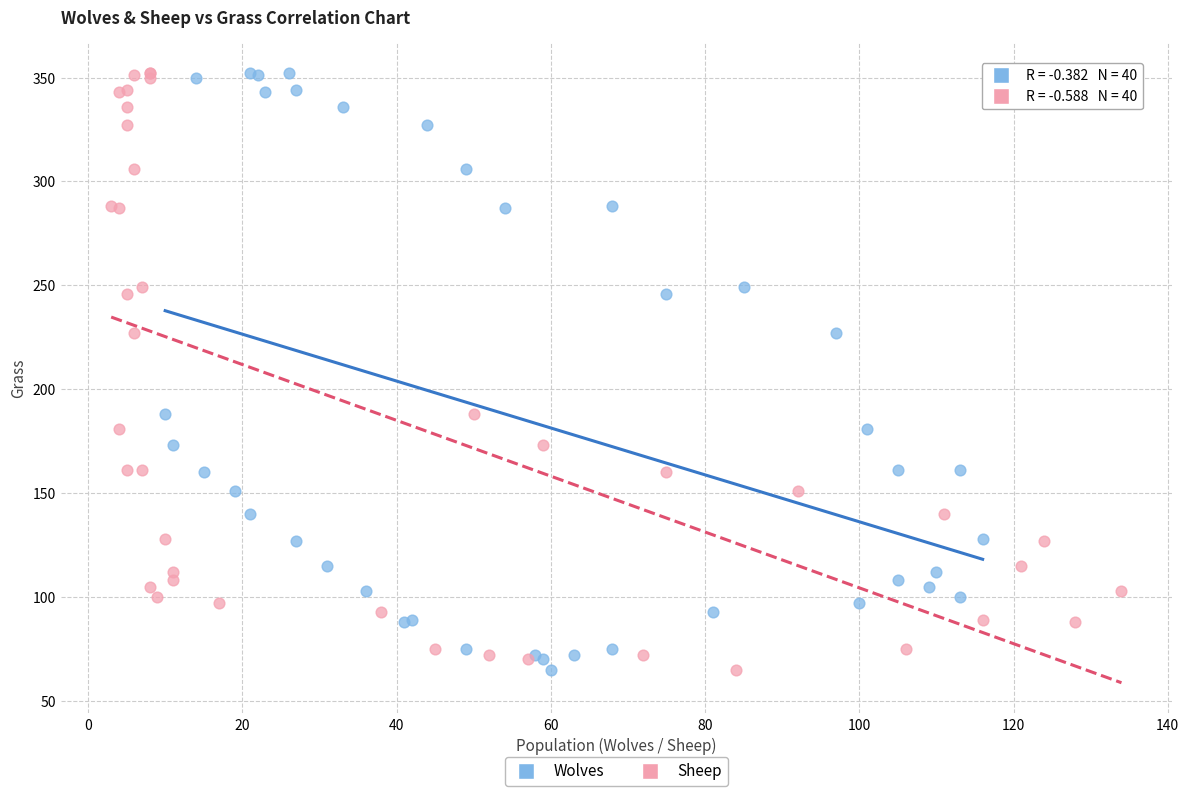

What are all the series names shown in the legend?

Wolves, Sheep